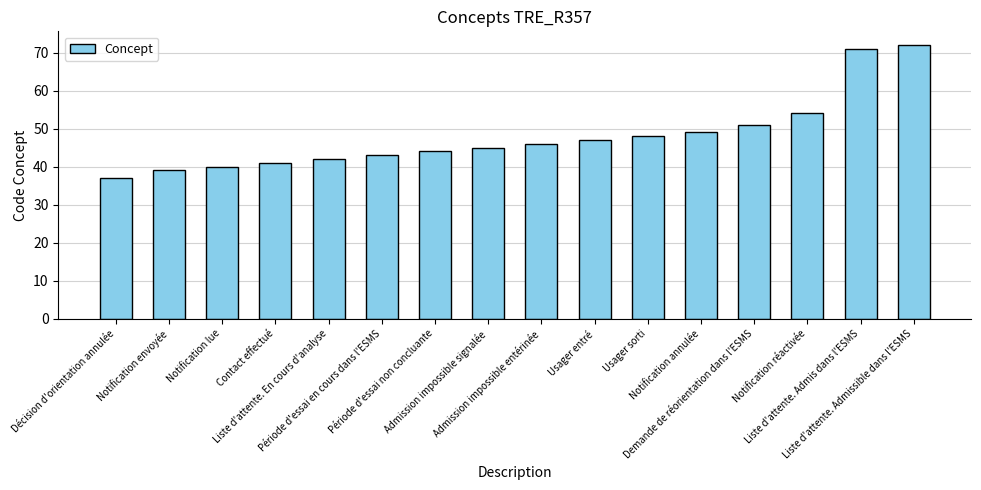

Rank the categories by value from highest to lowest.

Liste d'attente. Admissible dans l'ESMS, Liste d'attente. Admis dans l'ESMS, Notification réactivée, Demande de réorientation dans l'ESMS, Notification annulée, Usager sorti, Usager entré, Admission impossible entérinée, Admission impossible signalée, Période d'essai non concluante, Période d'essai en cours dans l'ESMS, Liste d'attente. En cours d'analyse, Contact effectué, Notification lue, Notification envoyée, Décision d'orientation annulée